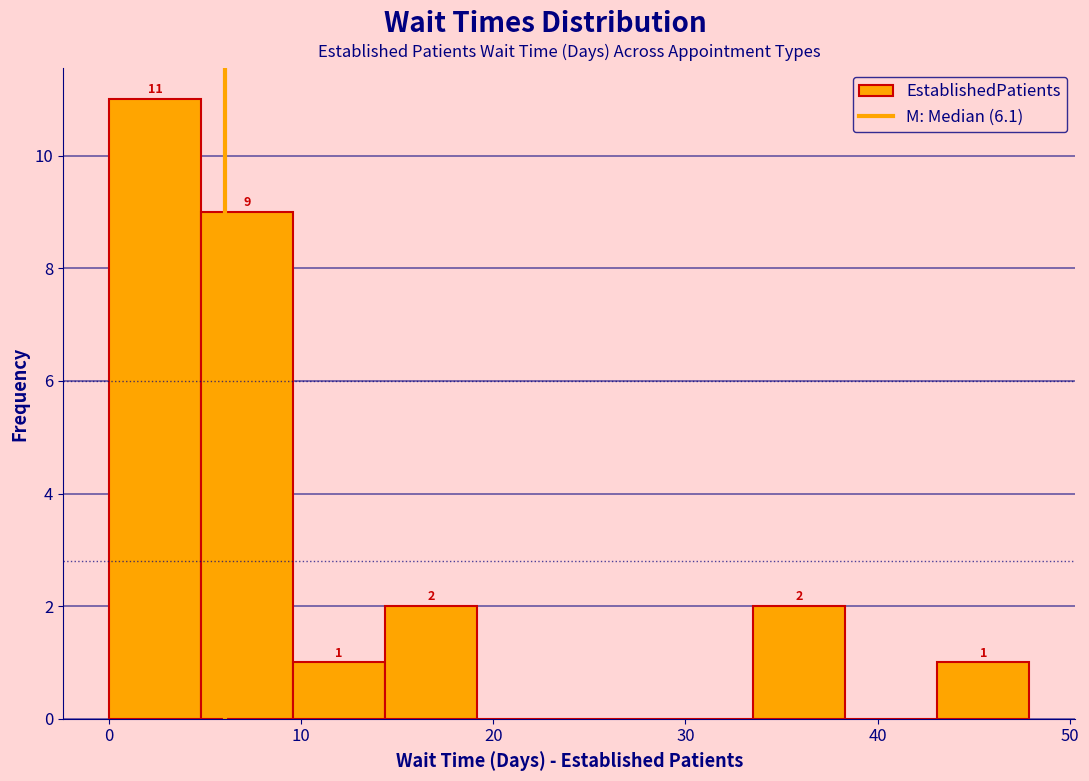

Which range on the x-axis has the tallest bar?

0 to 5